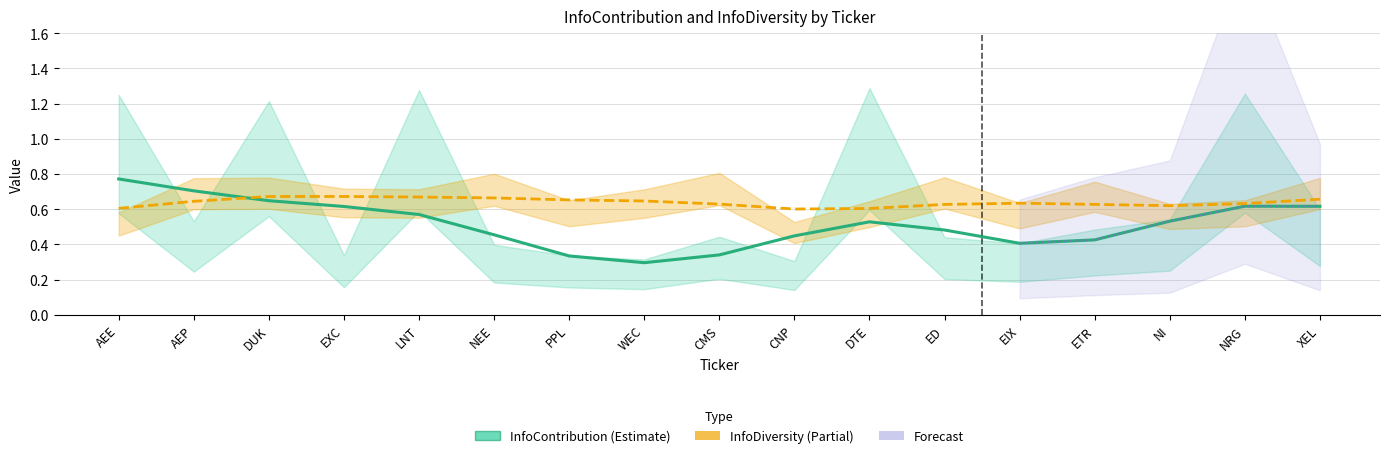

At which category does the chart reach its peak across all series?

AEE